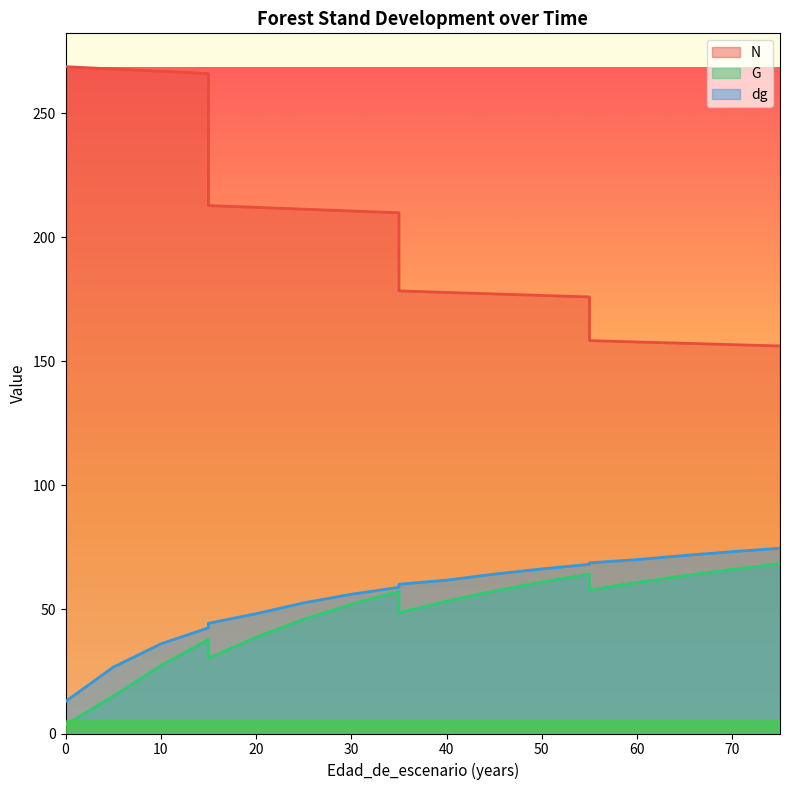

Which series has the largest total across all categories?

N